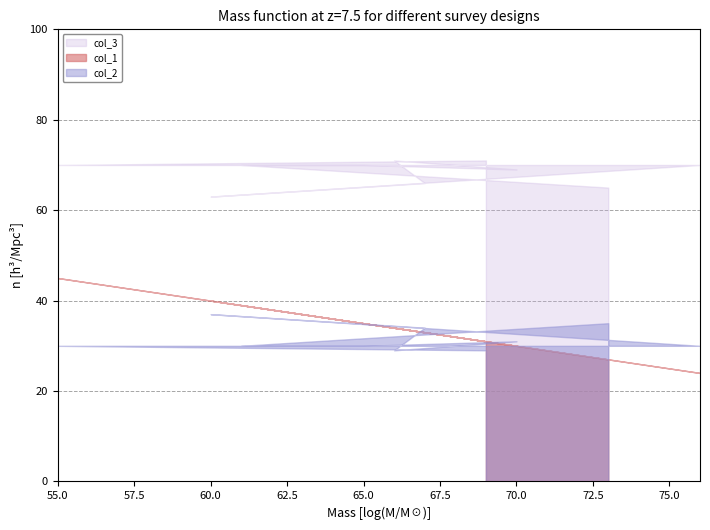

Which series has the widest spread of values?

col_1